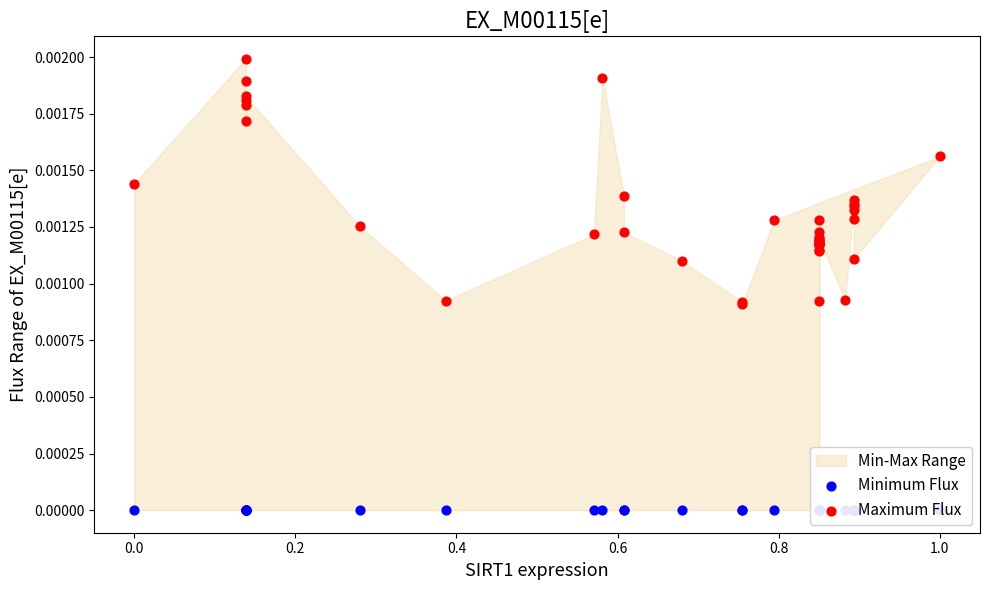

At how many categories does at least one series exceed 0?

39